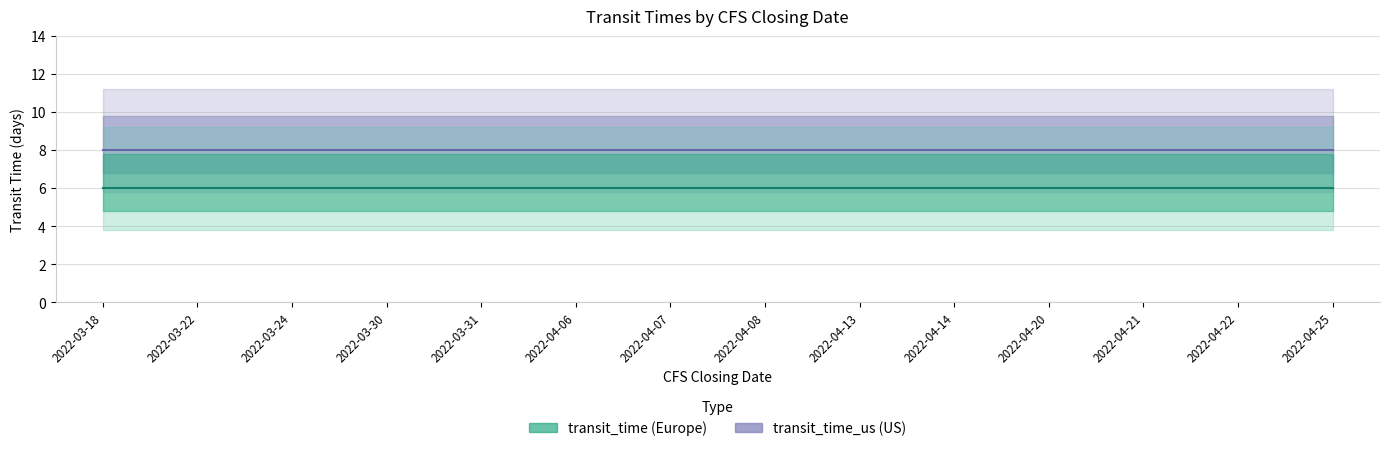

True or false: transit_time and transit_time_us intersect in this chart.

False